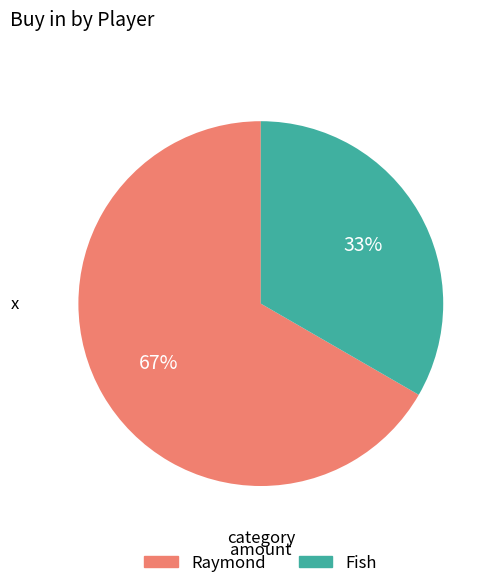

To the nearest percent, what is the combined percentage of Fish and Raymond?

100%